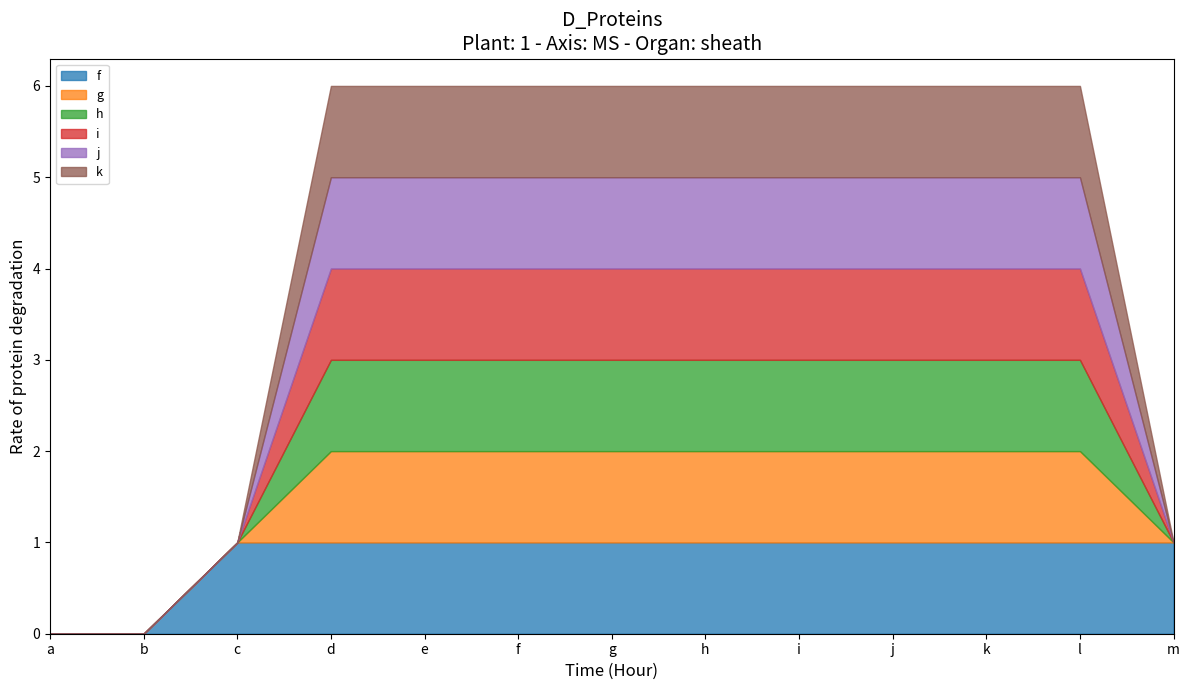

How many data points does each series have?

13